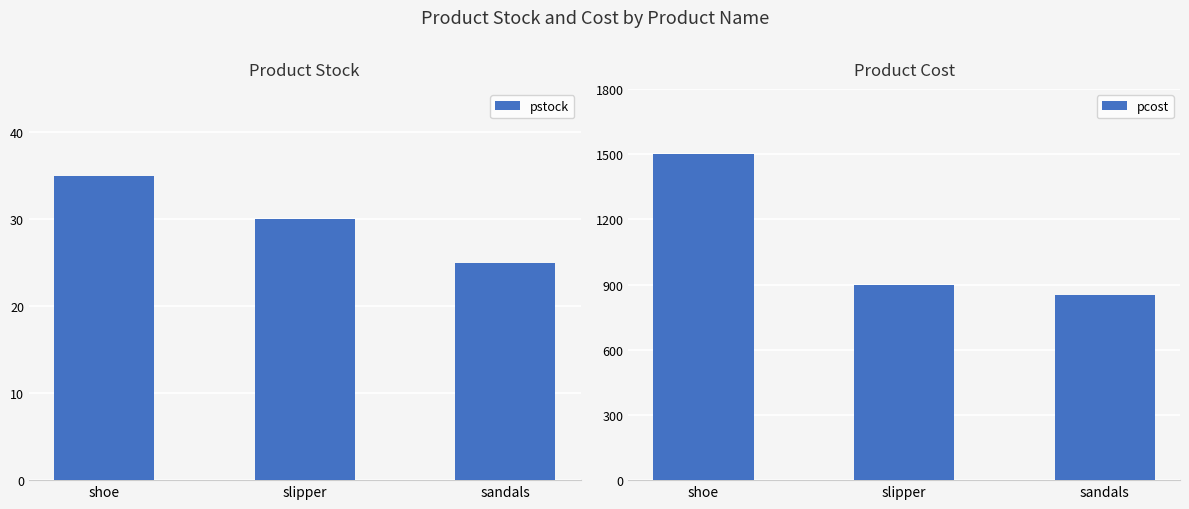

Reading left to right, extract all data points from this chart.

pstock: shoe=35	slipper=30	sandals=25
pcost: shoe=1500	slipper=900	sandals=850